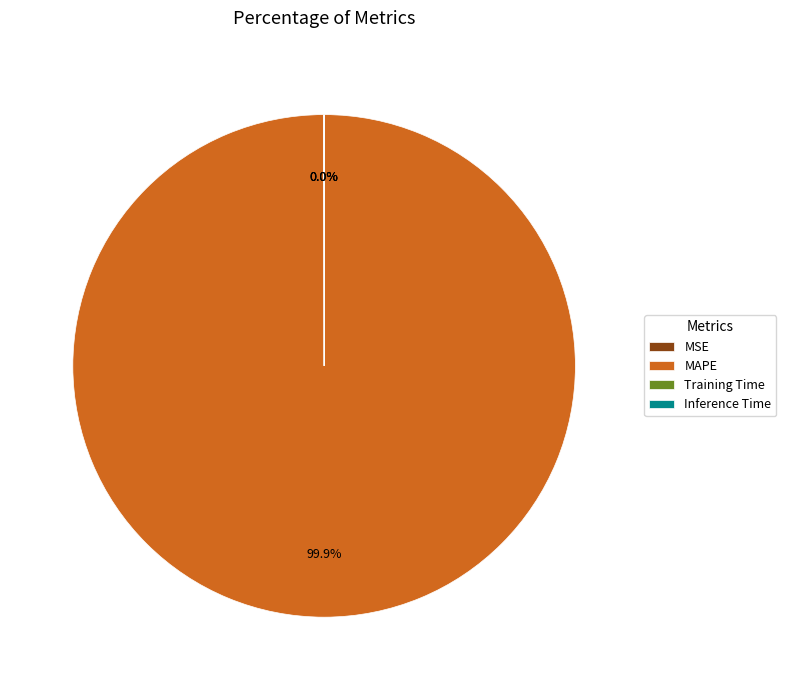

What is the majority slice?

MAPE